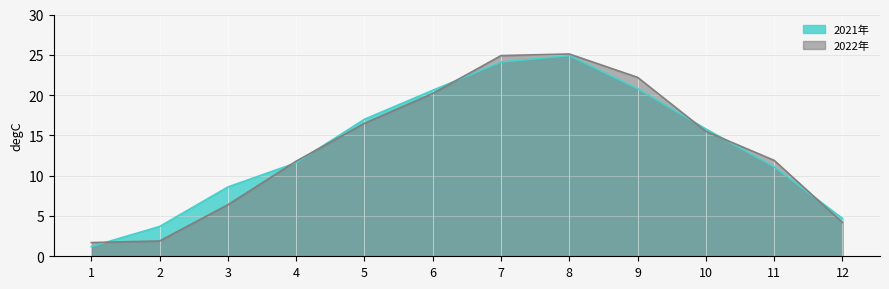

Reading left to right, list all the values displayed in this chart.

2021年: 1=1.2	2=3.7	3=8.6	4=11.6	5=17.0	6=20.6	7=24.1	8=24.9	9=20.8	10=15.8	11=11.1	12=4.7
2022年: 1=1.7	2=1.9	3=6.4	4=11.8	5=16.5	6=20.2	7=24.9	8=25.1	9=22.2	10=15.5	11=11.9	12=4.2